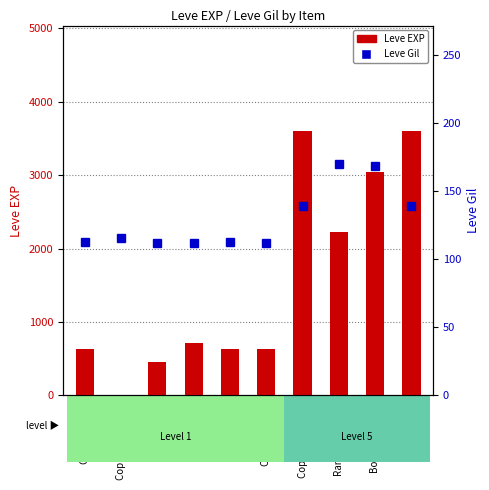

What is the difference between the maximum and second lowest values in the Leve Gil series?

58